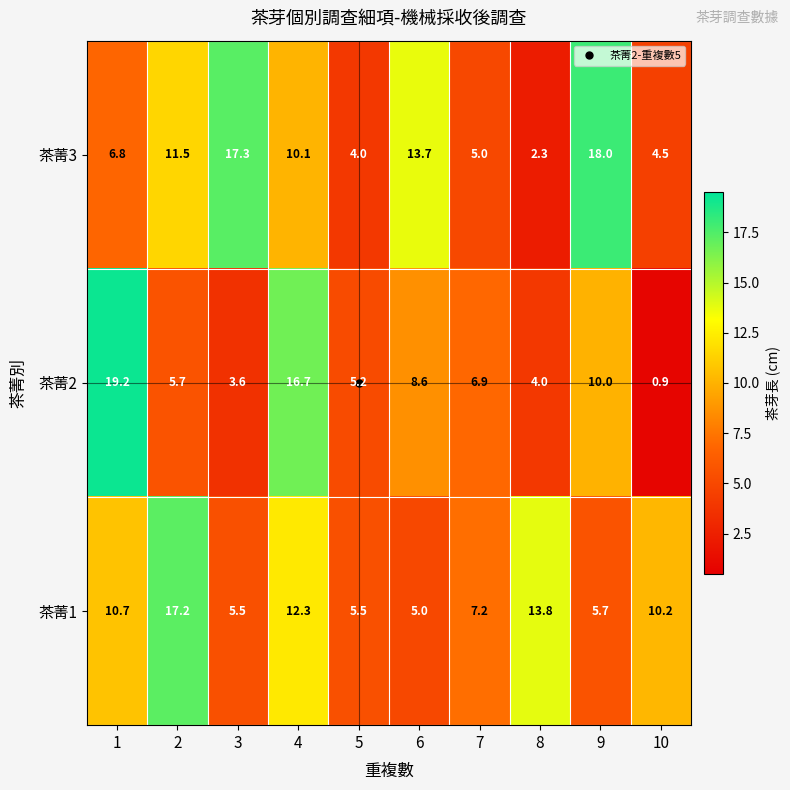

At how many categories does at least one series exceed 1?

10